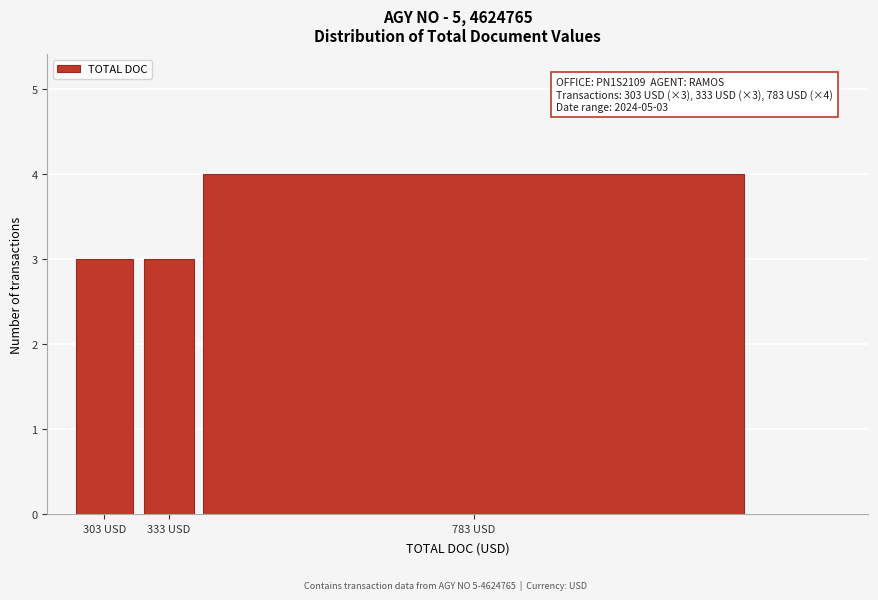

Reading left to right, list all the values displayed in this chart.

3	3	4